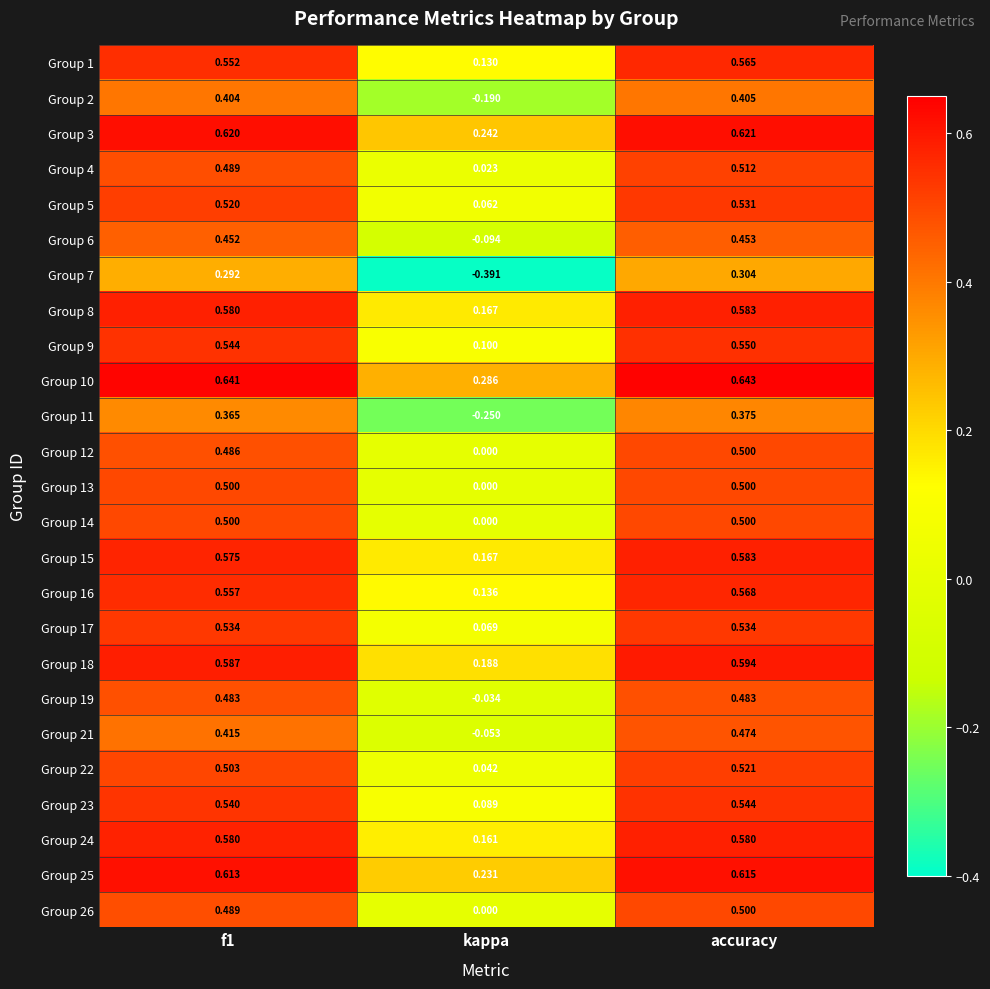

Which category has the highest value across all series?

accuracy